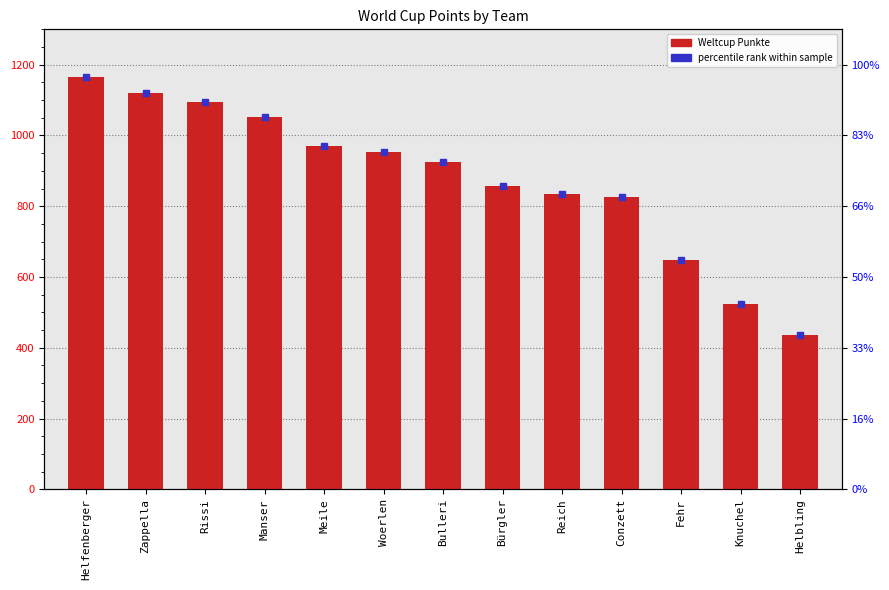

What is the difference between the values at Helfenberger and Bulleri?

239